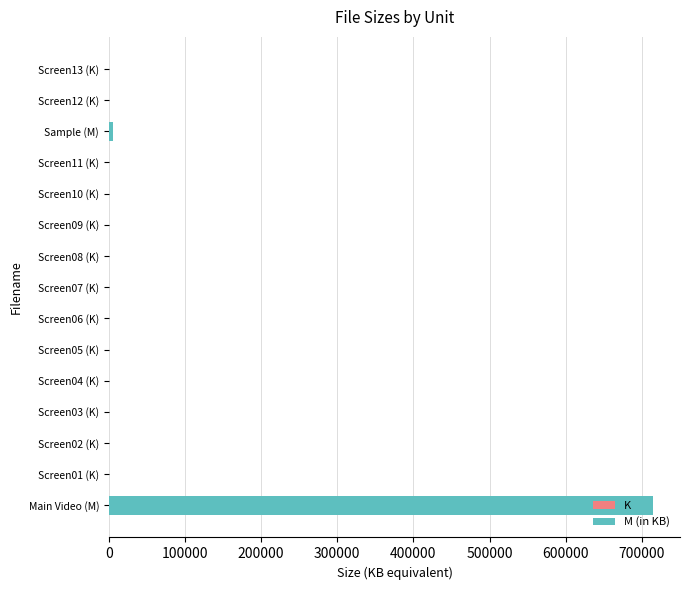

Does the chart contain stacked bars?

No